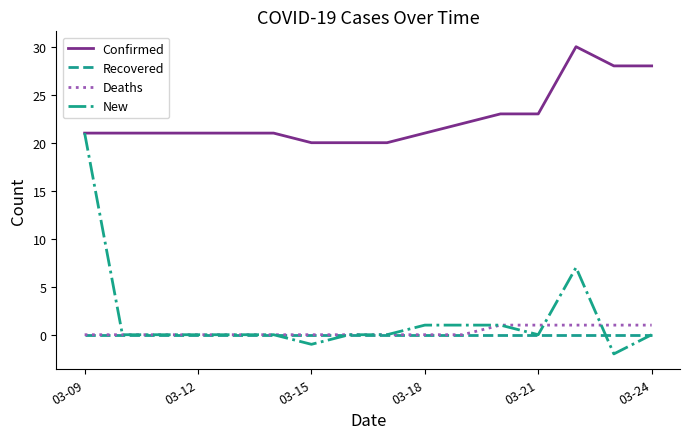

What is the lowest value of the Confirmed series?

20